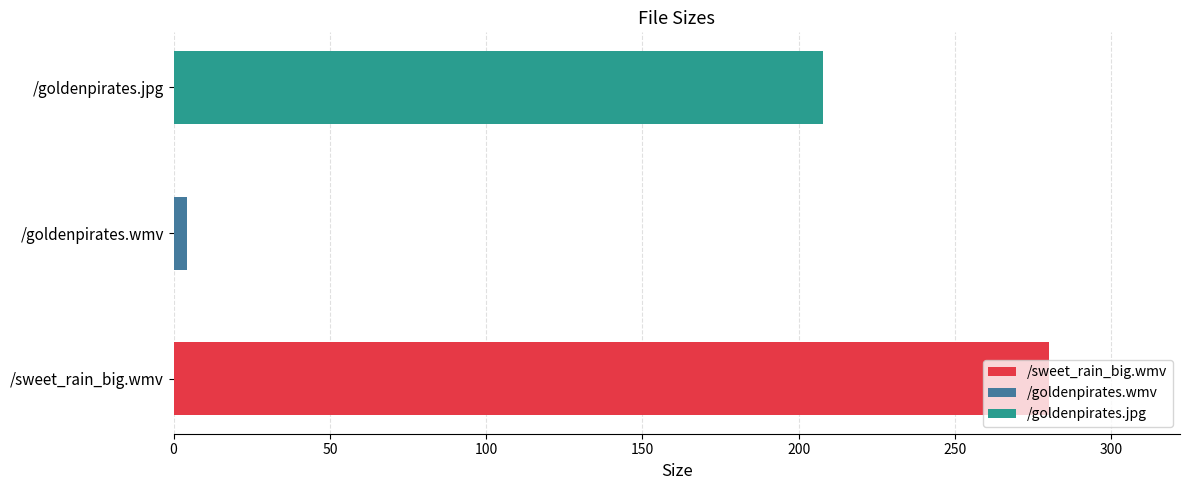

What is the label of the 2nd bar from the right?

/goldenpirates.wmv